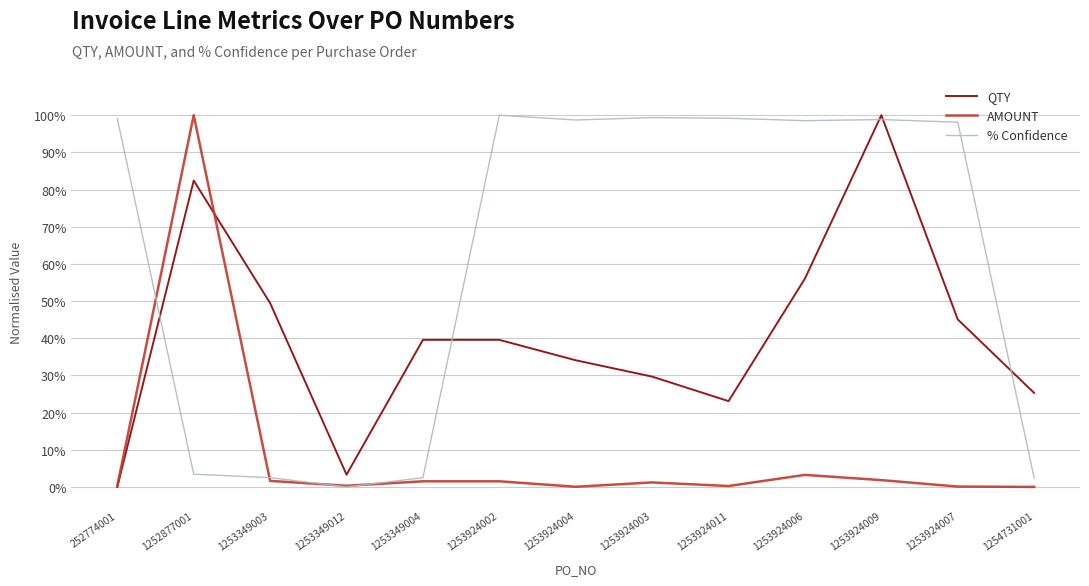

Is this an area chart (filled region under the line)?

No